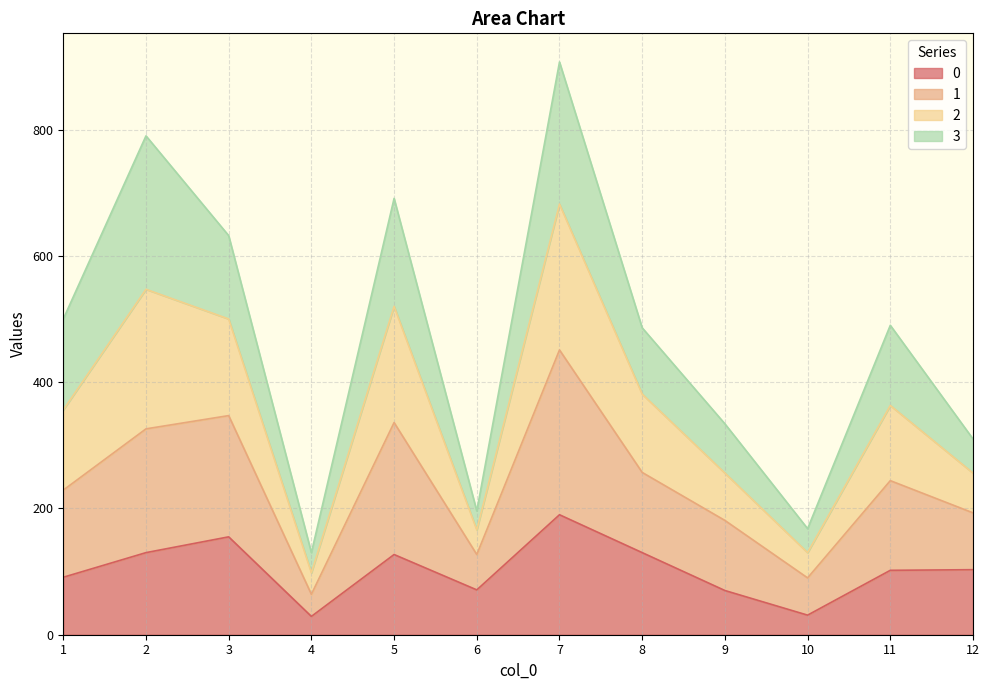

What are all the series names shown in the legend?

0, 1, 2, 3